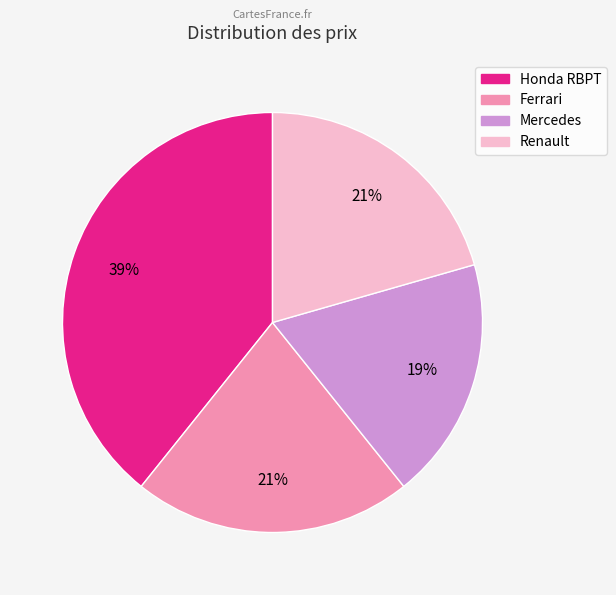

What percentage is the Honda RBPT slice, to the nearest percent?

39%